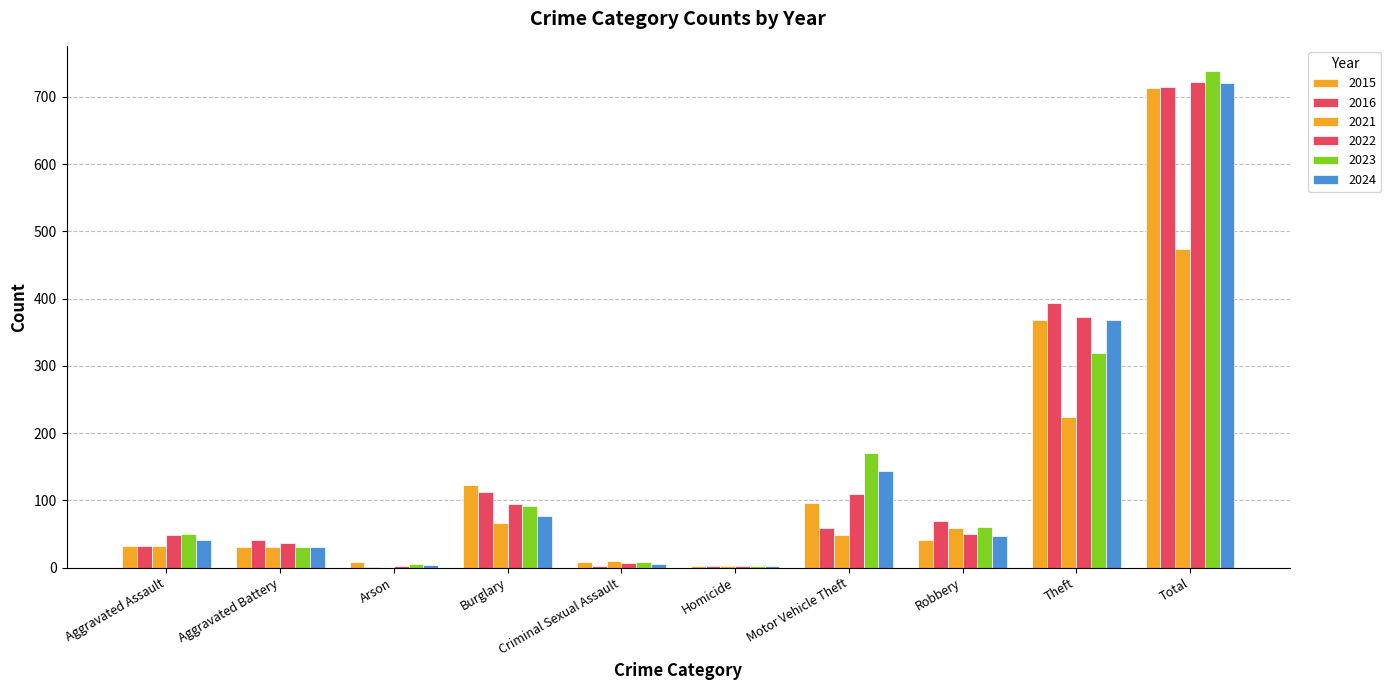

What is the sum of all 2016 values?

1428